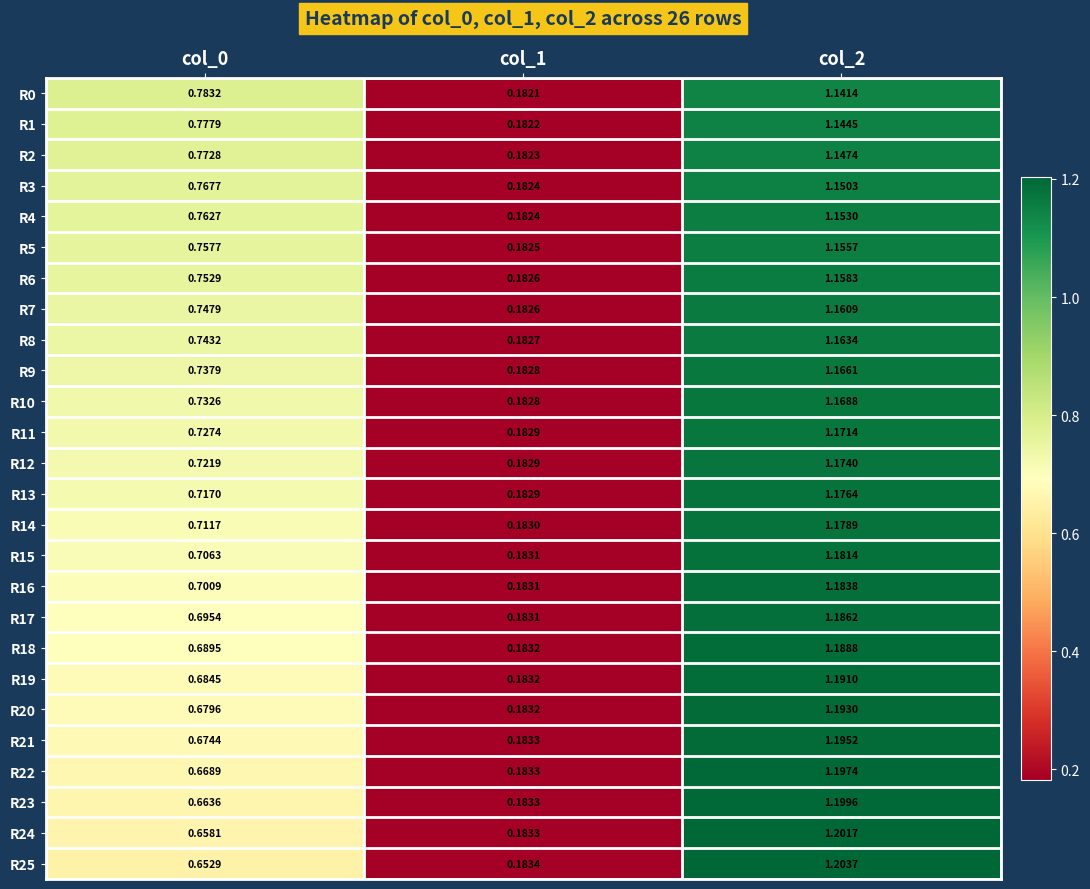

How many categories are shown in the chart?

3